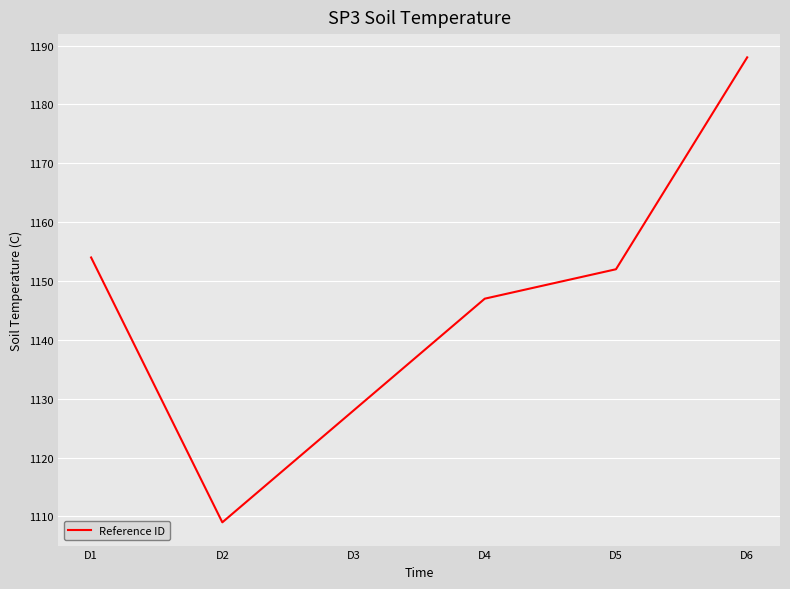

Where does the data first go above 1152?

D1